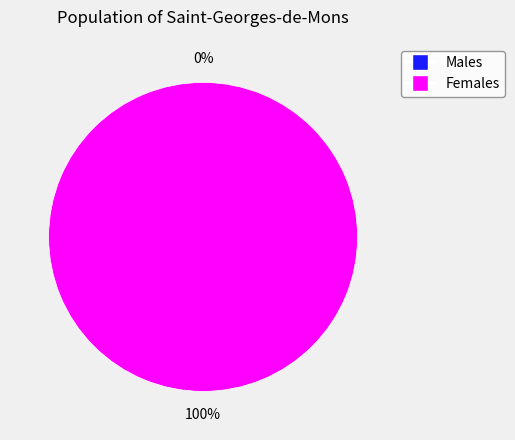

Rank the categories by value from lowest to highest.

0, 1